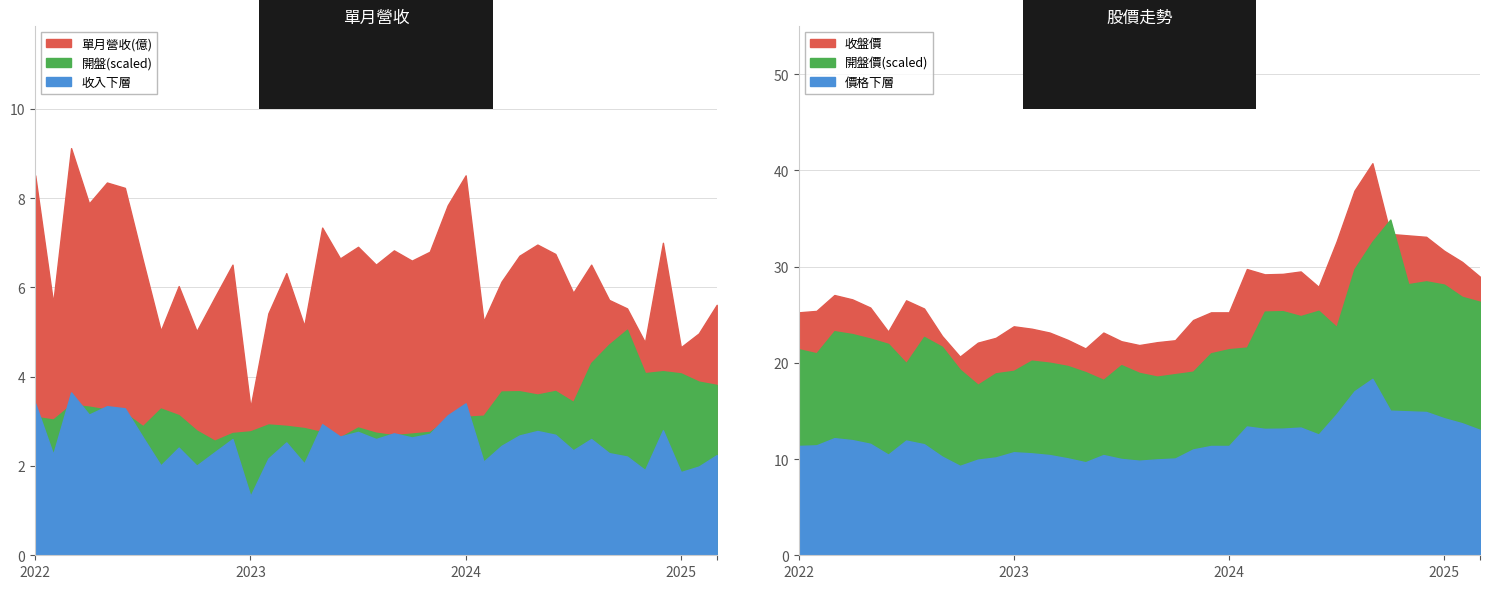

The value of 開盤價 at 2022-09 is 6.1. True or false?

False